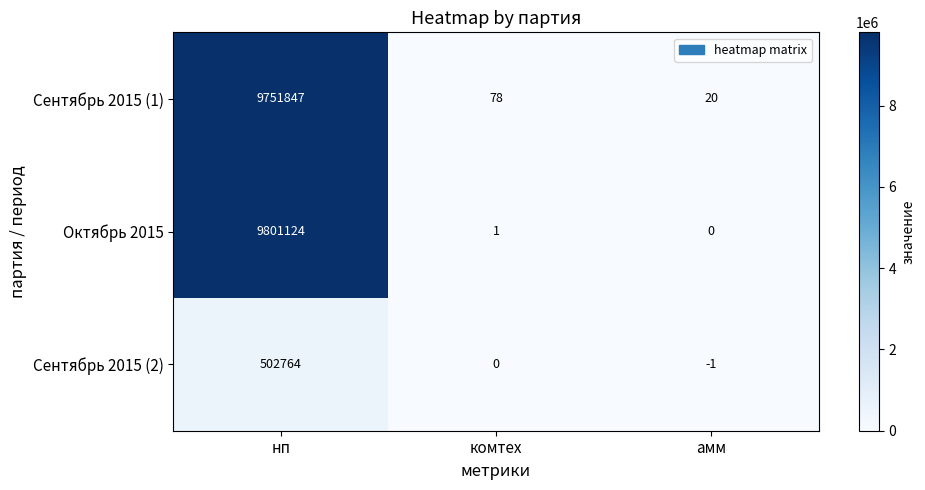

What is the maximum value shown in the chart?

9801124